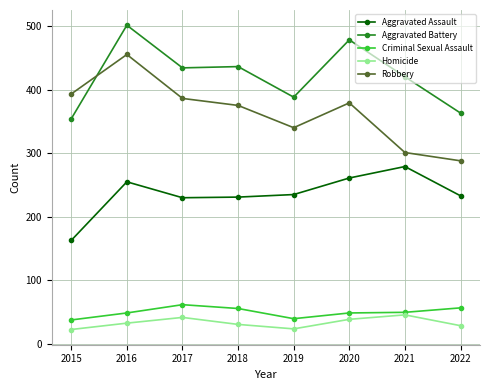

What is the approximate value of Robbery at 2015?

393